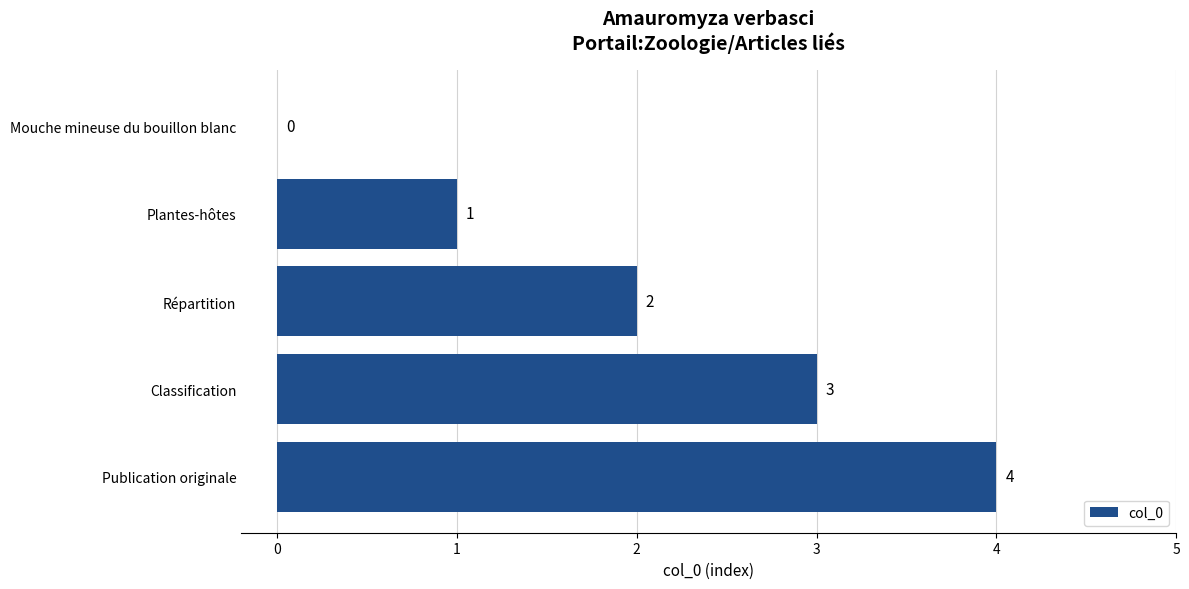

Is it true that the value at Répartition is 2?

True